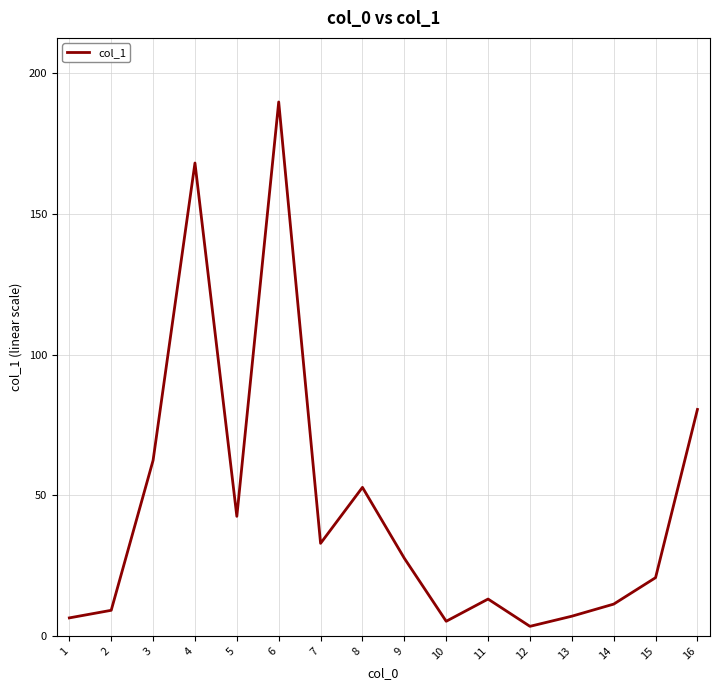

Where is the first local minimum?

5